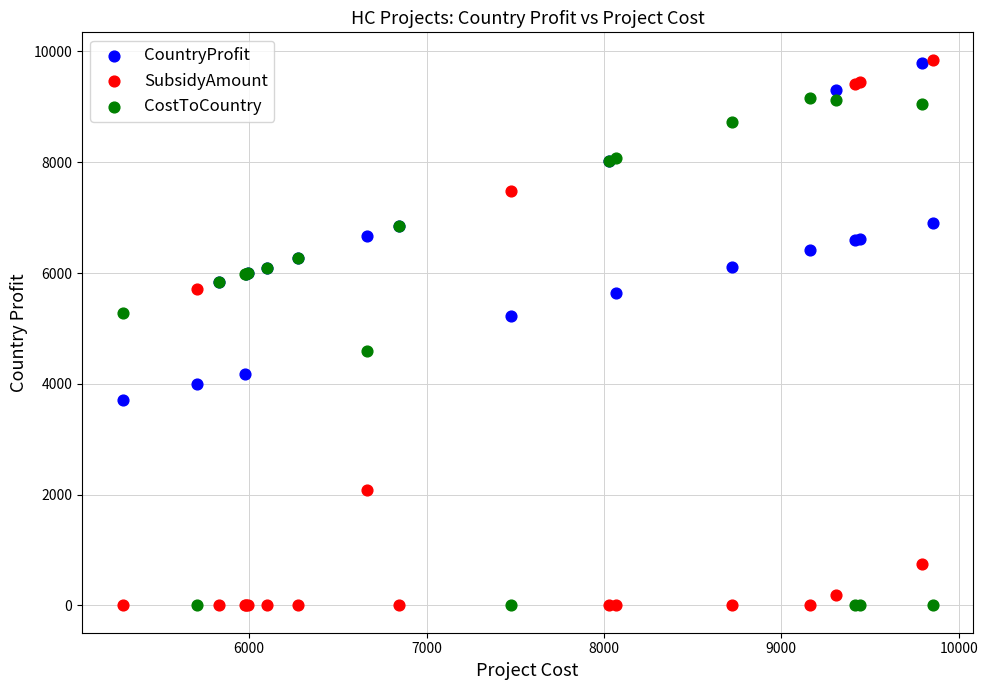

What are all the series names shown in the legend?

CountryProfit, SubsidyAmount, CostToCountry